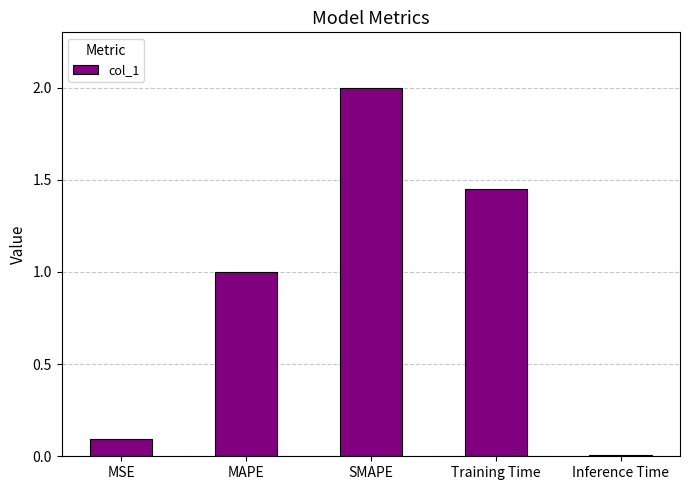

List the labels in order of value, largest first.

SMAPE, Training Time, MAPE, MSE, Inference Time